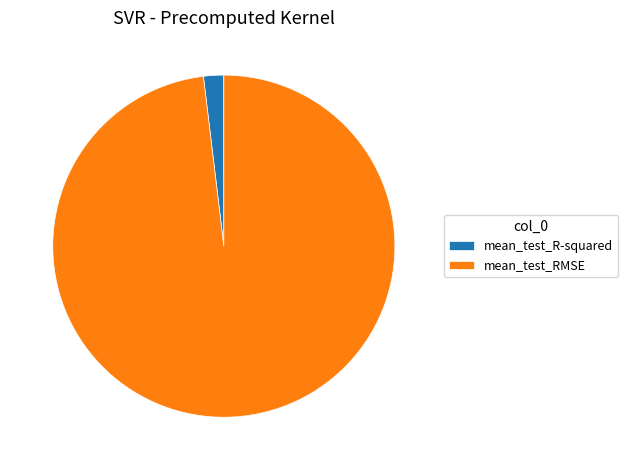

Is it true that mean_test_R-squared is 2% of the pie?

True